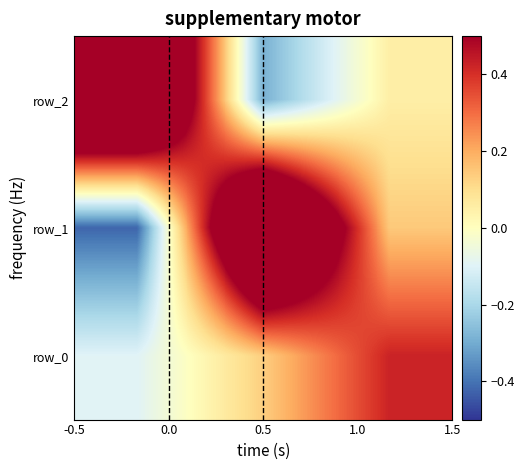

What is the sum of all row_1 values?

0.9